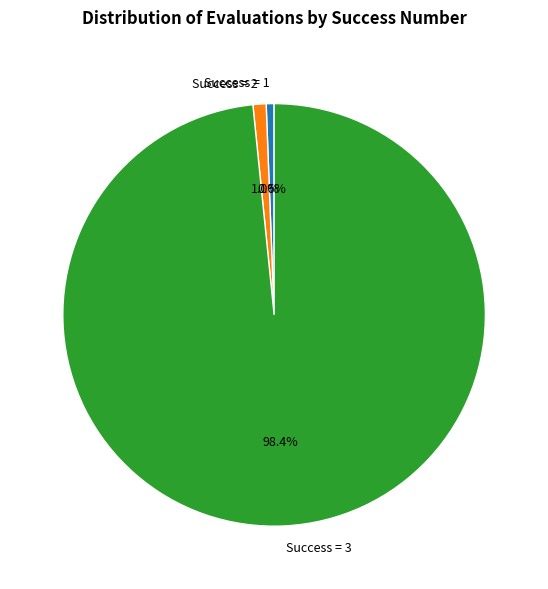

How many segments does this pie chart have?

3